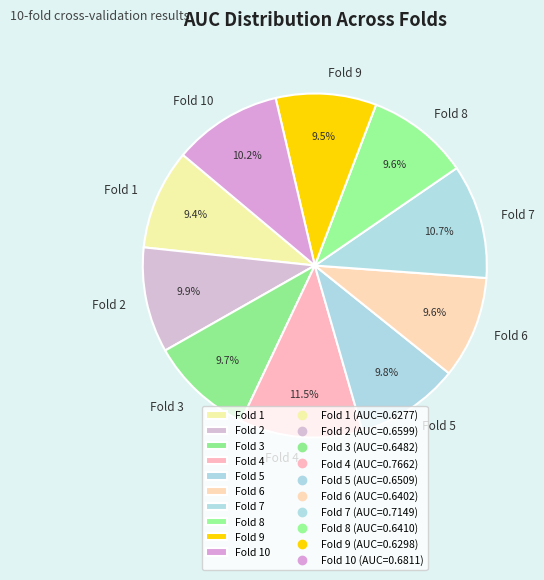

Count the number of slices in the pie.

10